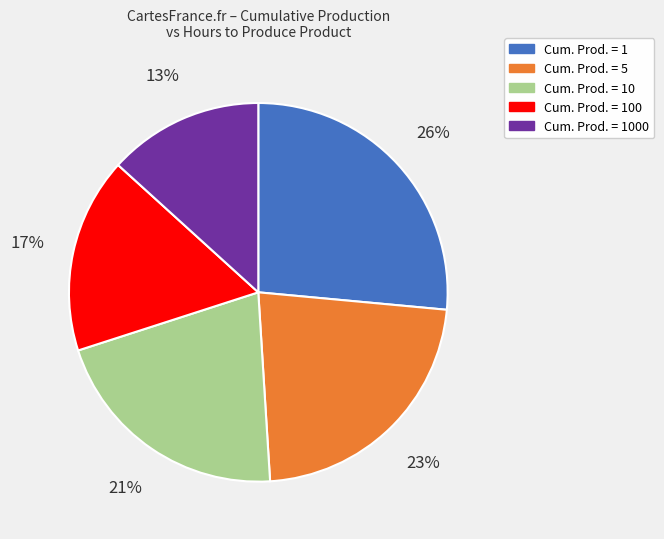

Is there a majority slice in this chart?

No